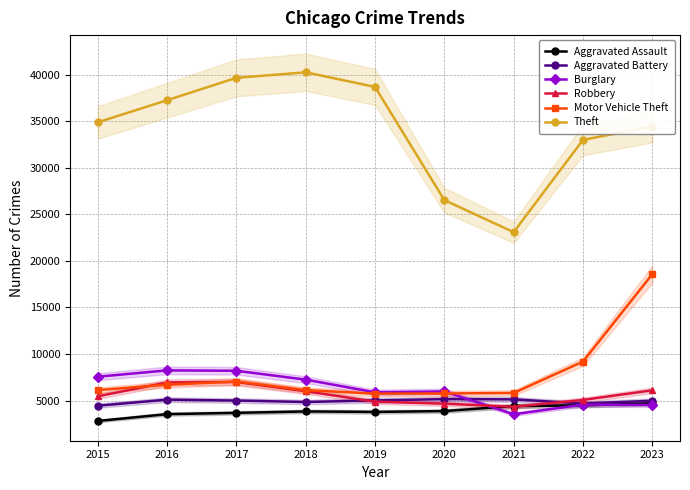

What is the sum of all Robbery values?

50479